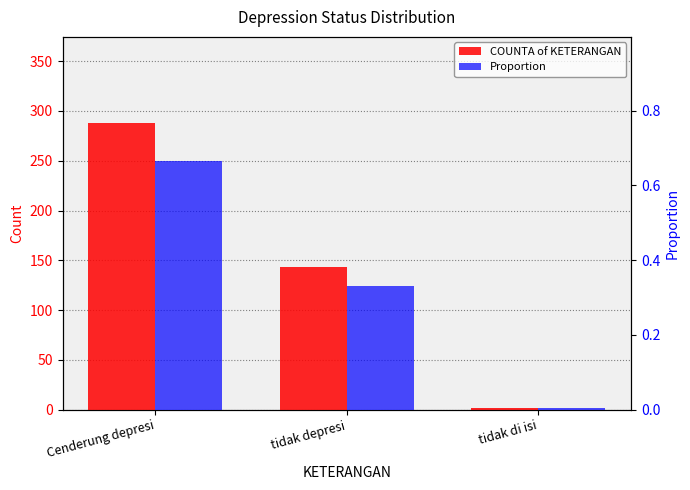

What is the total value across all series at Cenderung depresi?

288.7